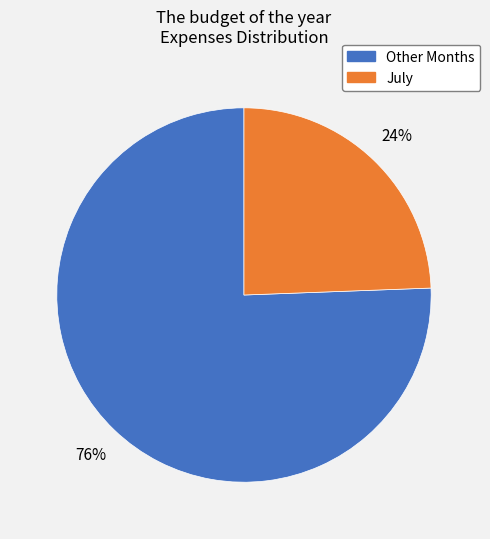

Is there a majority slice in this chart?

Yes